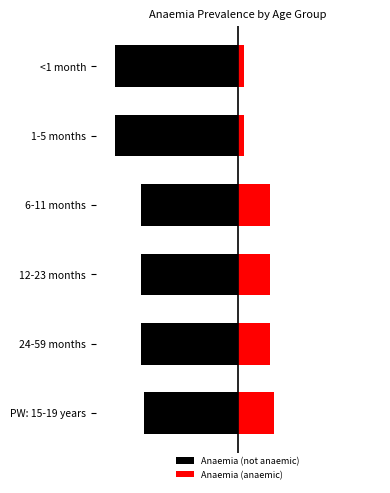

Are the bars grouped side by side (vs. stacked)?

Yes